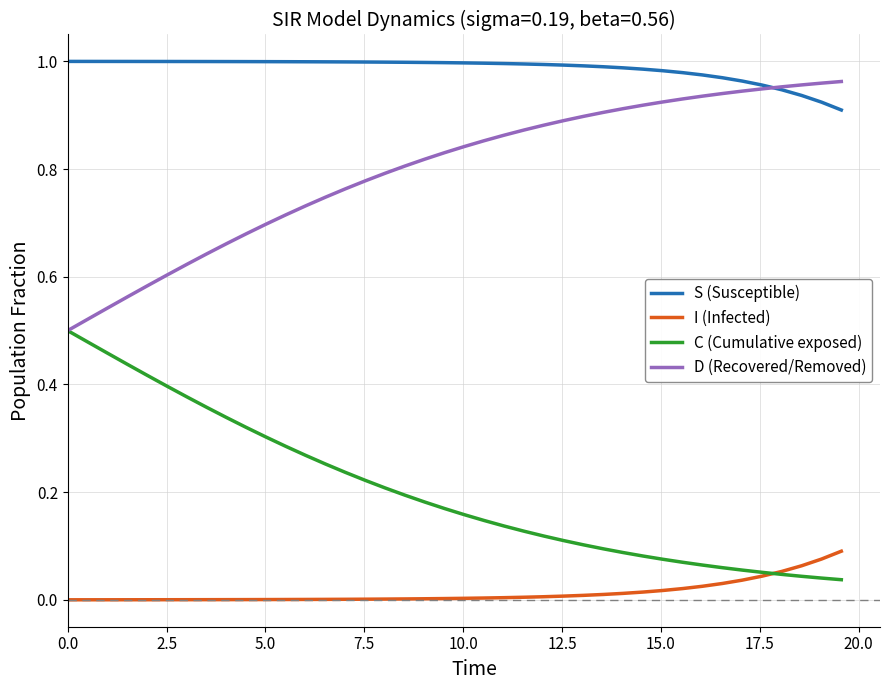

Rank the series by their average value, from highest to lowest.

S (Susceptible), D (Recovered/Removed), C (Cumulative exposed), I (Infected)